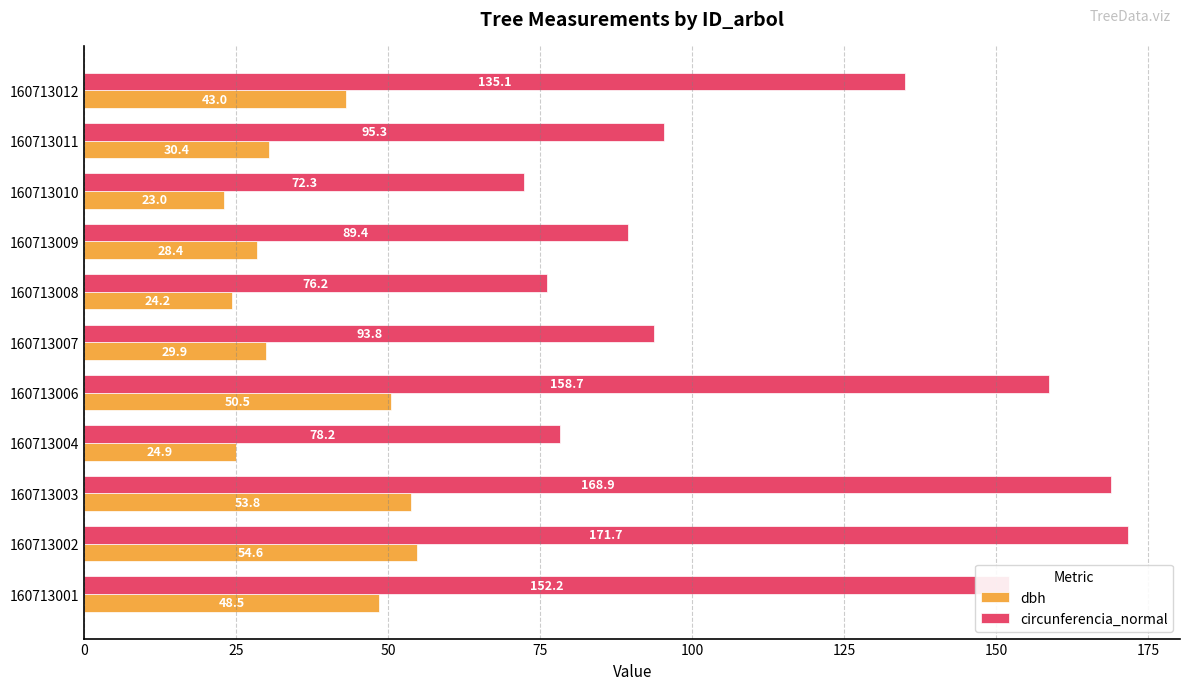

What is the average value of the circunferencia_normal series?

117.4